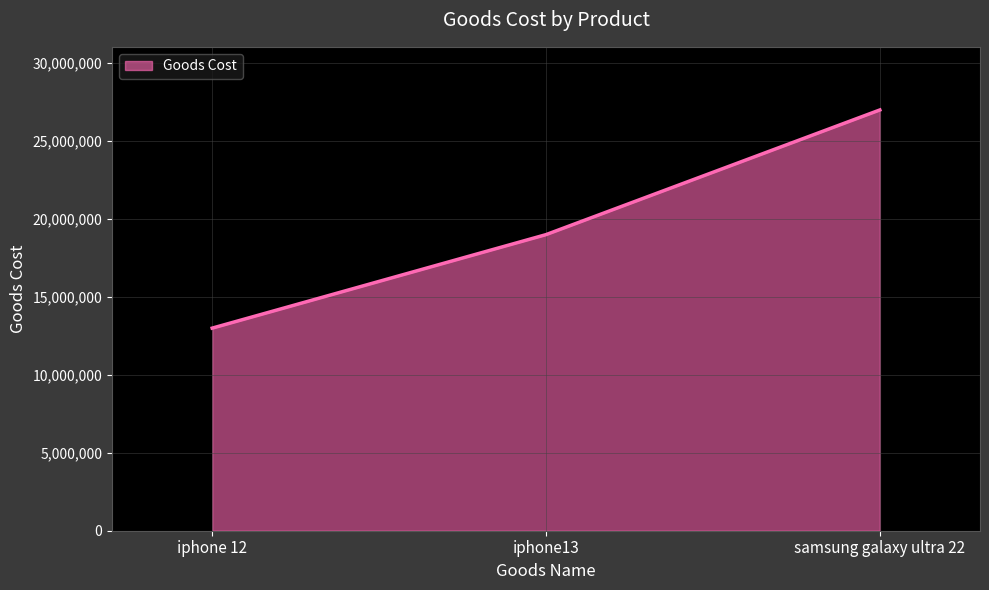

How many values are below 19000000?

1